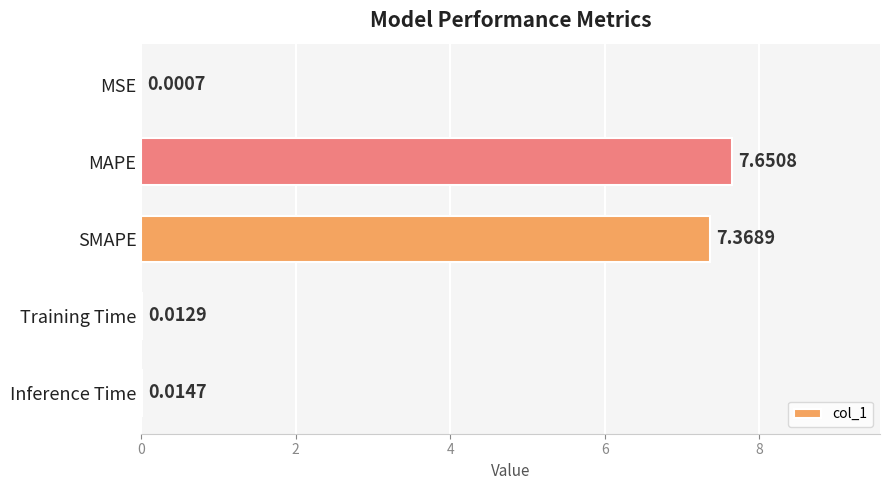

Which label corresponds to the largest value in the chart?

MAPE